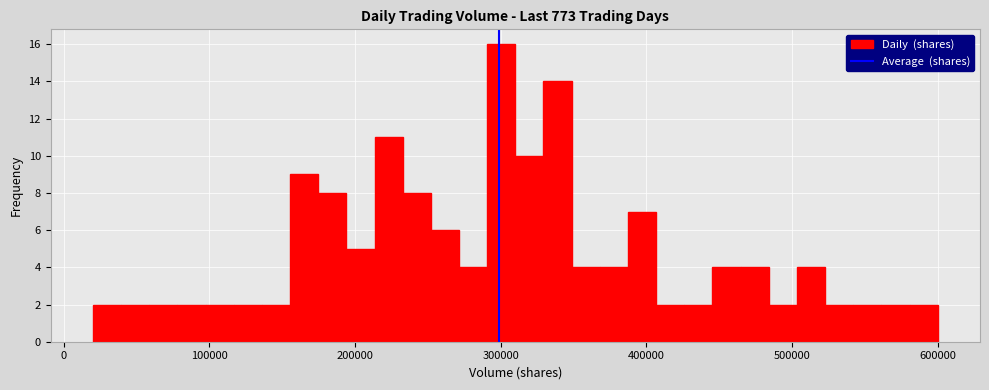

Read against the x-axis, roughly where is the centre of the tallest bar?

300000